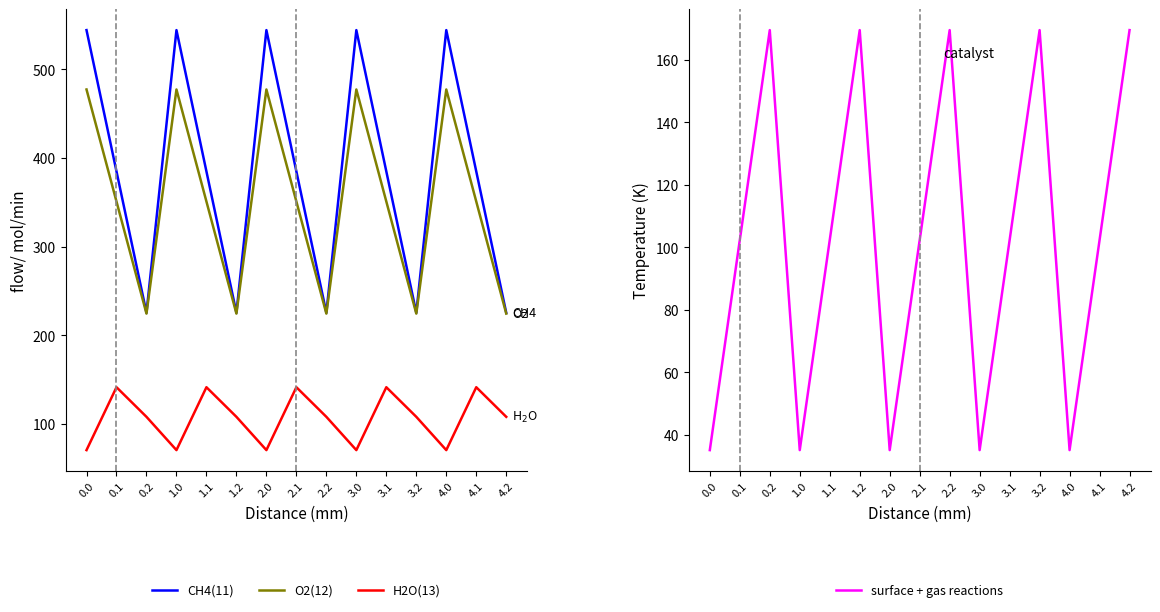

Does the chart have visible grid lines?

No